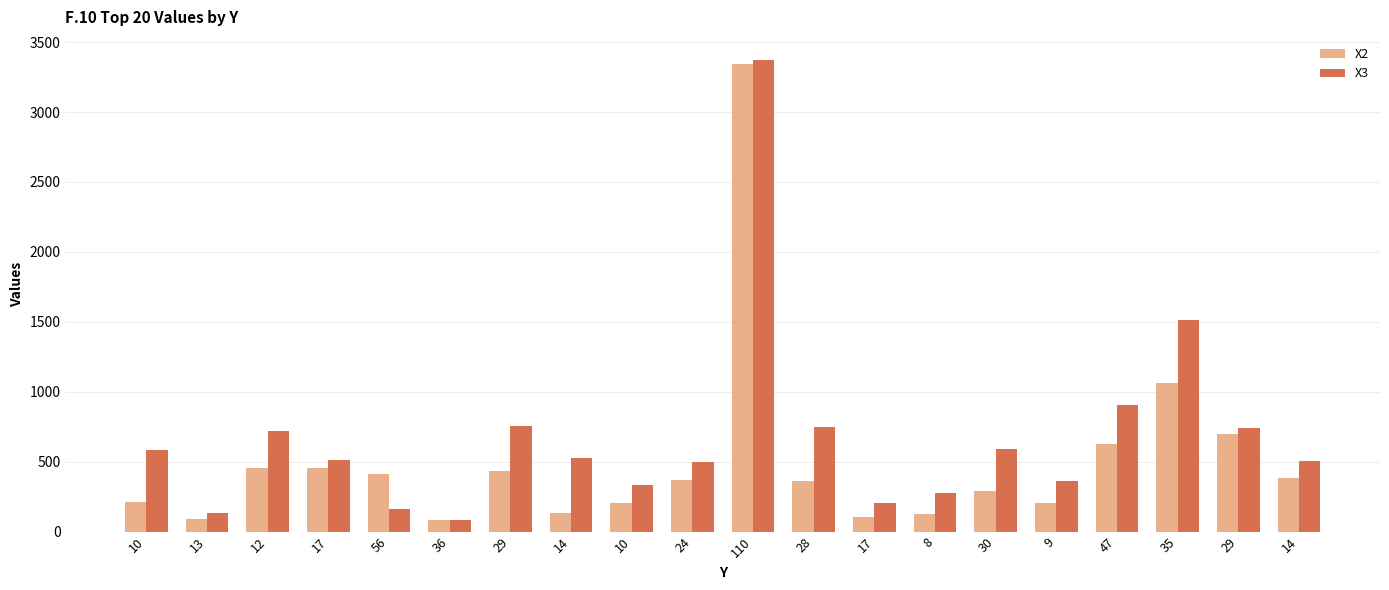

Read the X2 value at 35, to the nearest 10.

1060